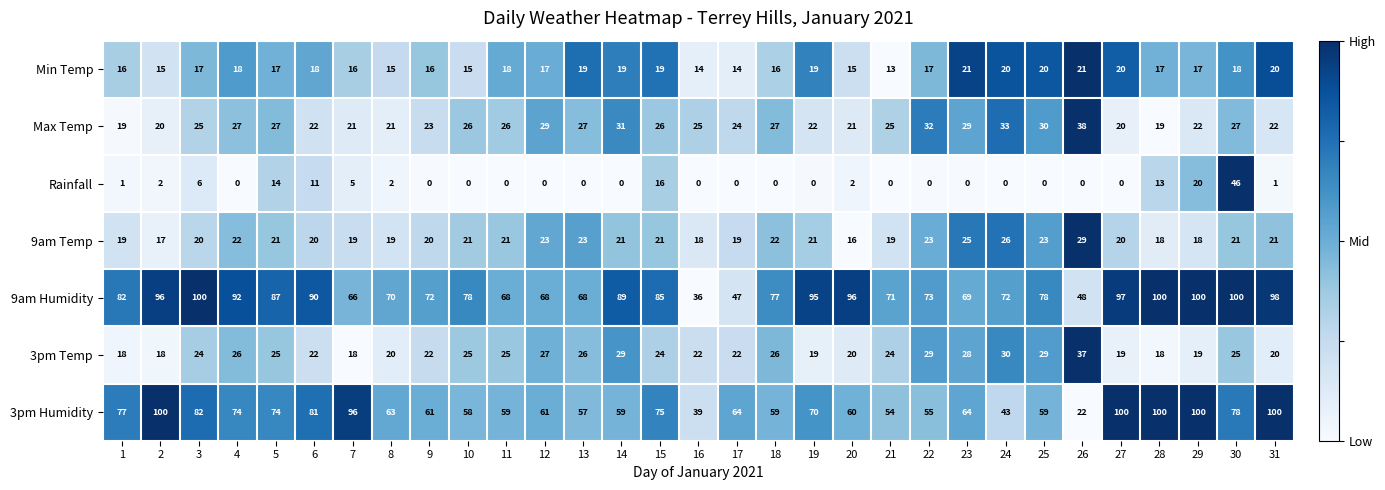

How many categories are shown in the chart?

31